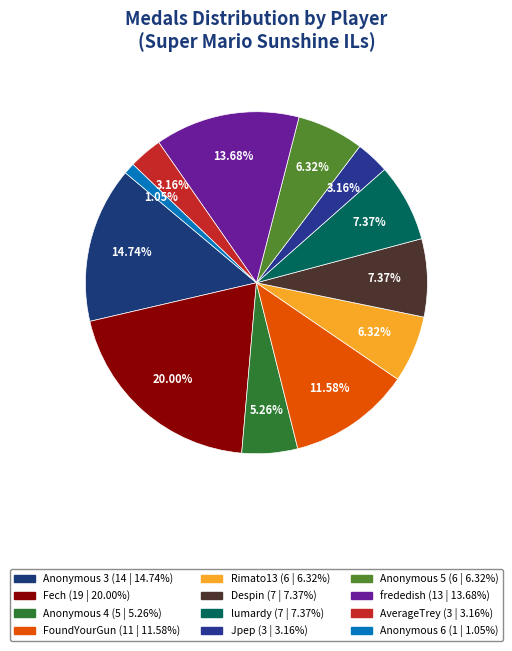

Does AverageTrey account for over 50% of the chart?

No